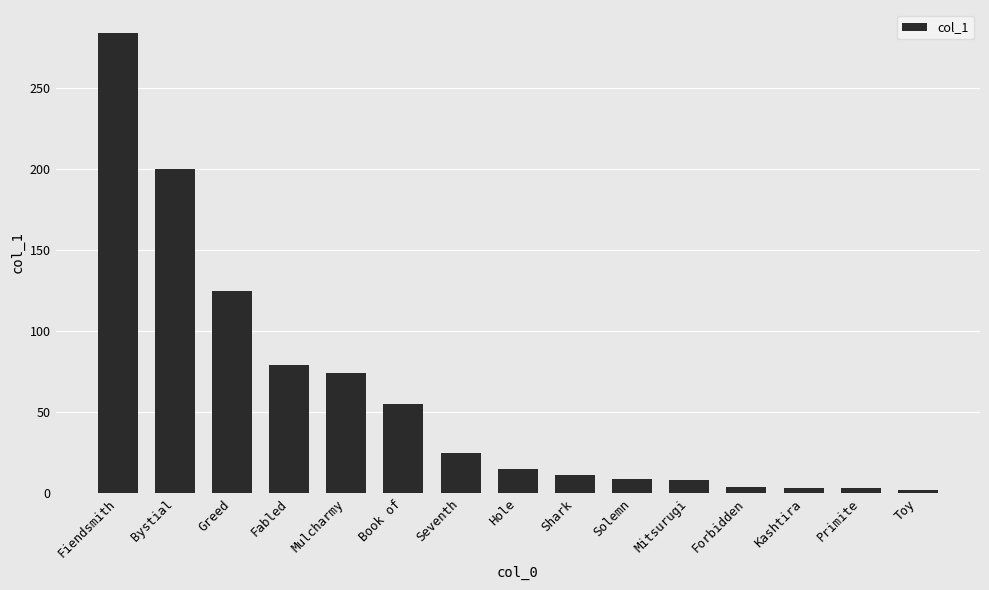

Are the bars grouped side by side (vs. stacked)?

No